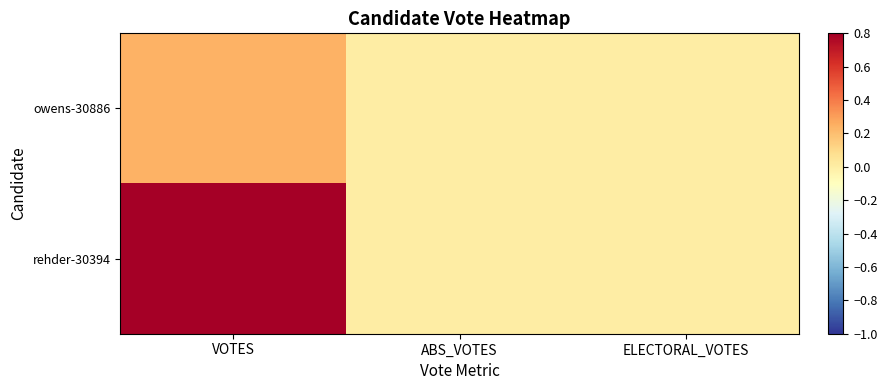

Which series has the largest total across all categories?

rehder-30394